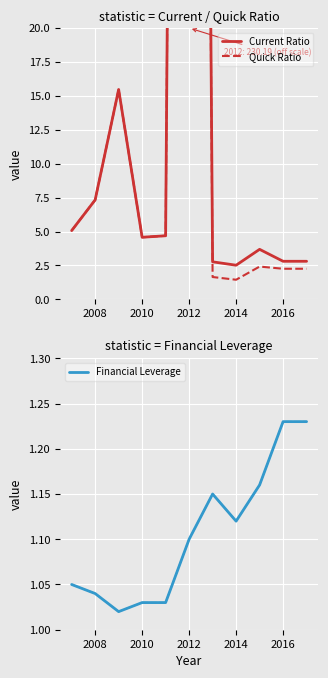

What is the maximum value shown in the chart?

230.2